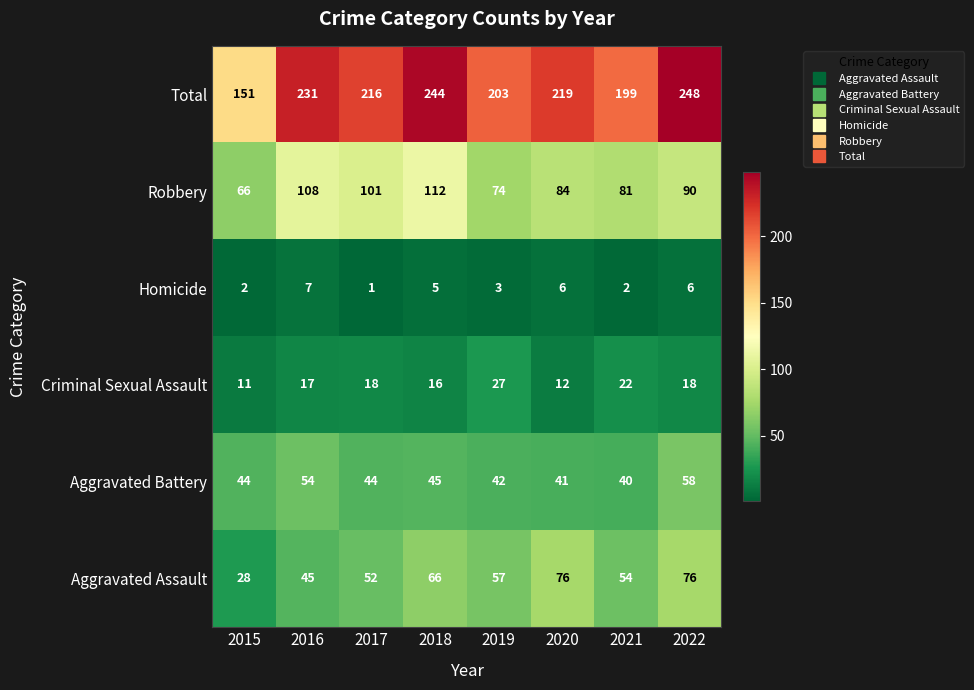

What is the sum of the Robbery values at 2019 and 2020?

158